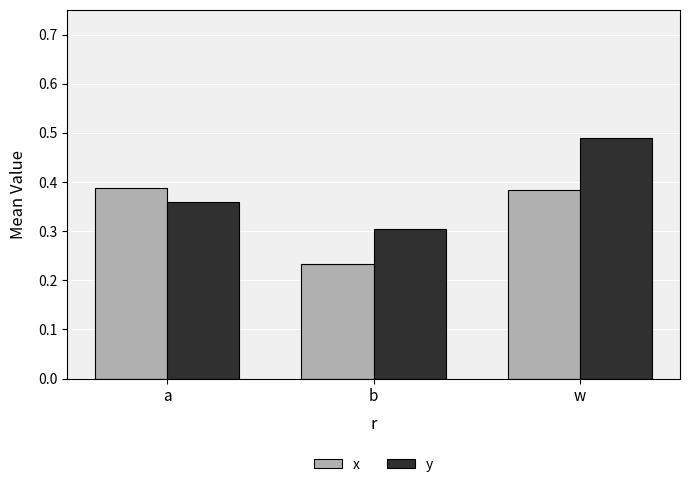

Which category has the lowest value in the x series?

b